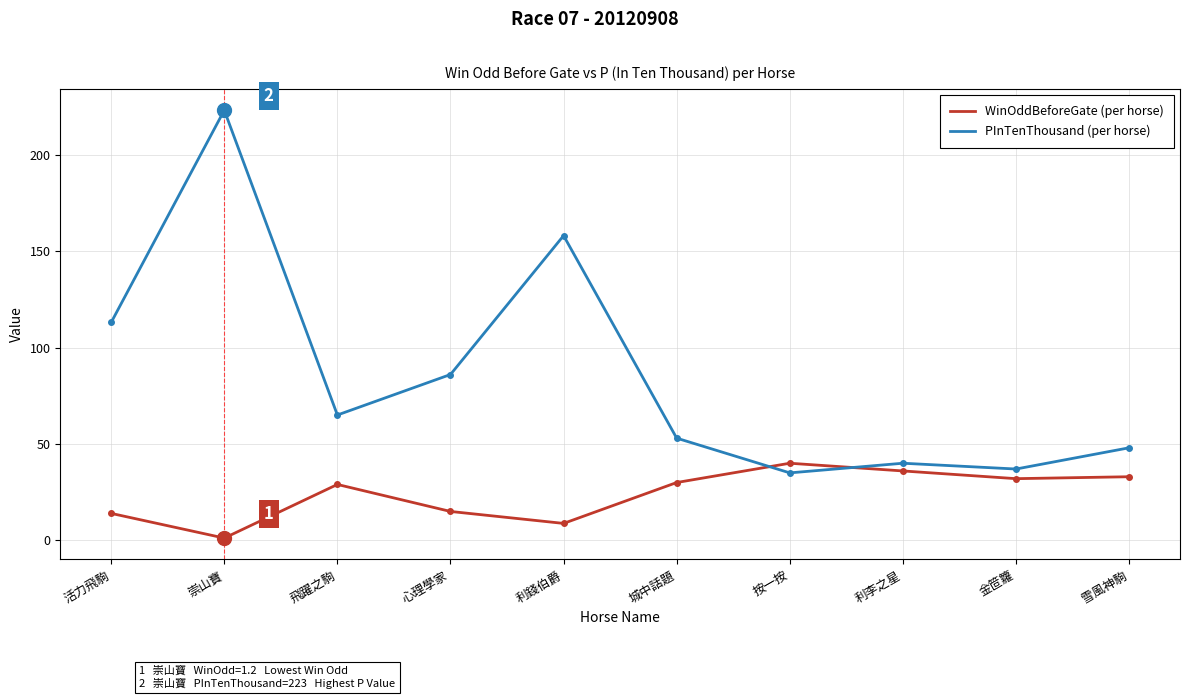

The WinOddBeforeGate (per horse) series shows 40.0 at 按一按. True or false?

True